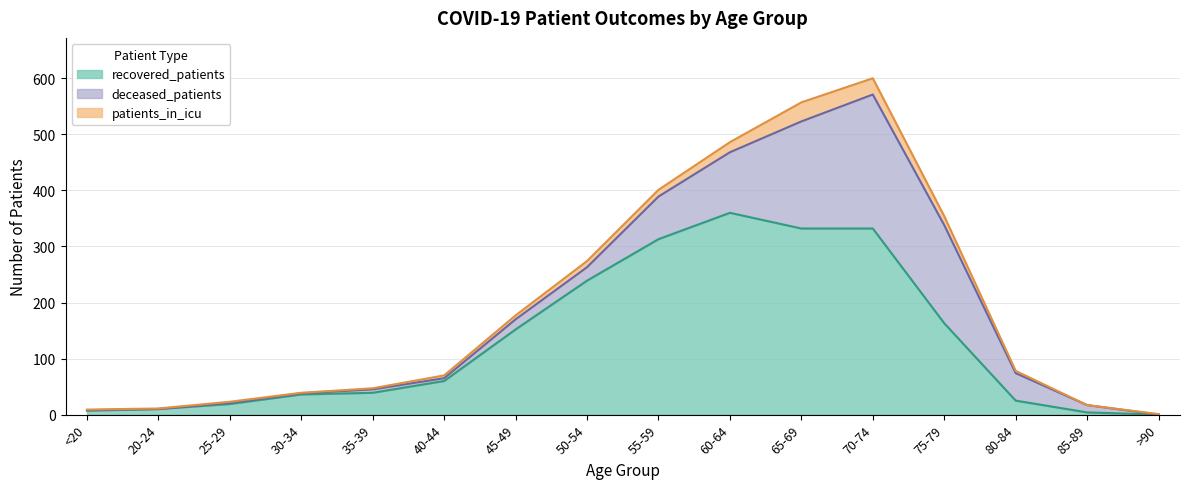

True or false: deceased_patients has a value of 2 at 30-34.

True